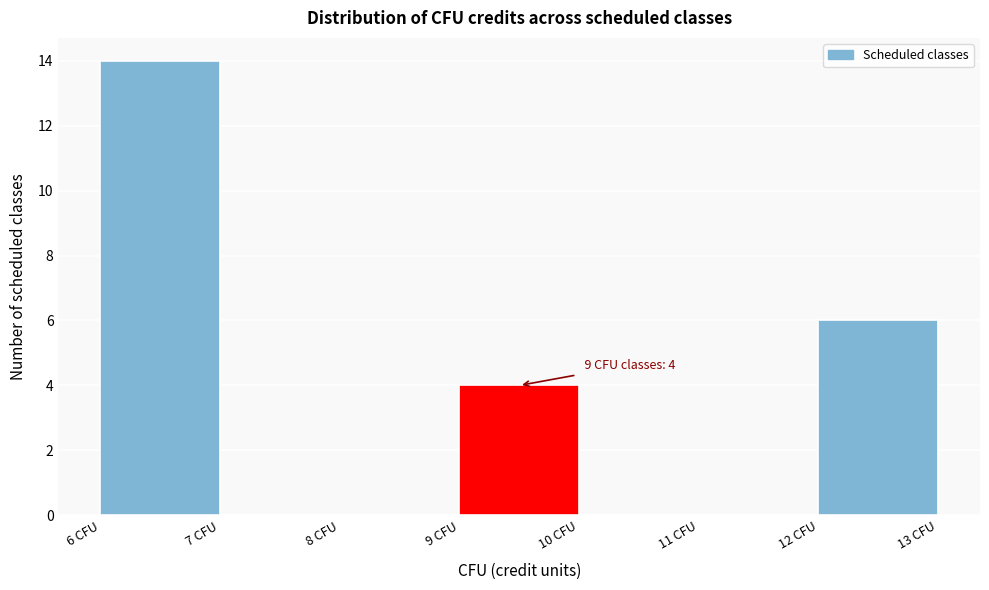

Over which range of the x-axis is the bar tallest?

6 to 7